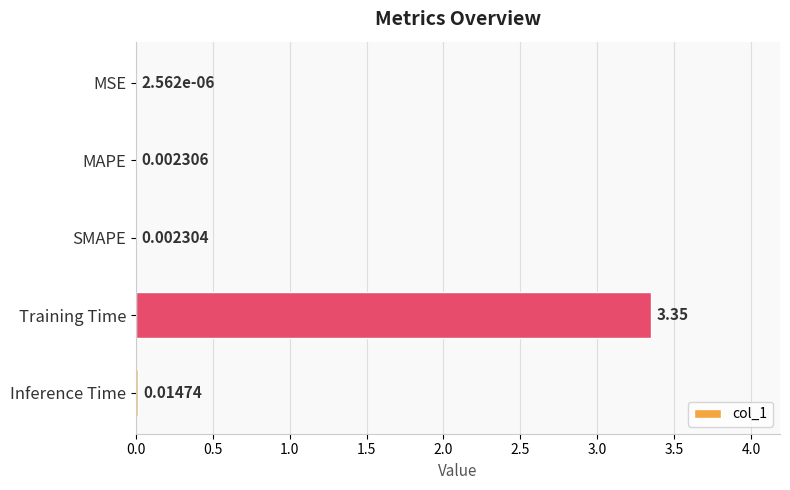

What is the change in value from Training Time to Inference Time?

-3.3